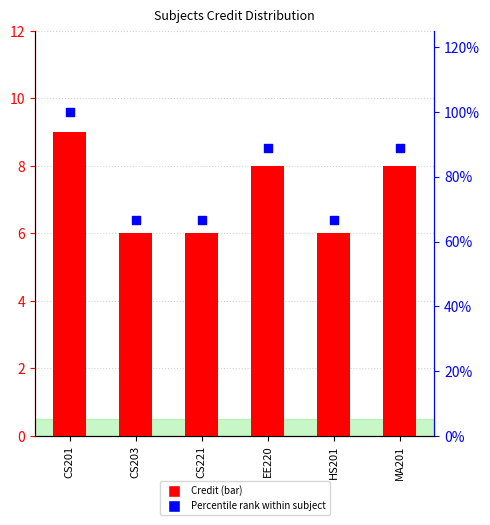

Which series contains the highest Y value?

Percentile rank within subject